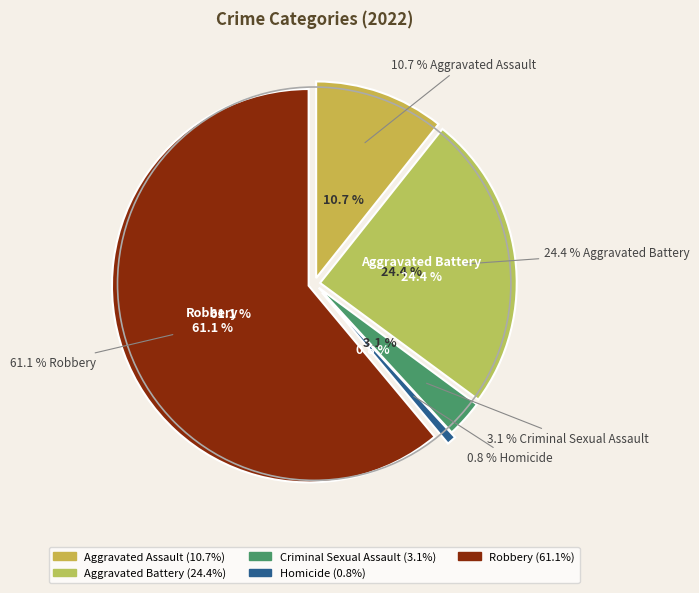

How many segments does this pie chart have?

5